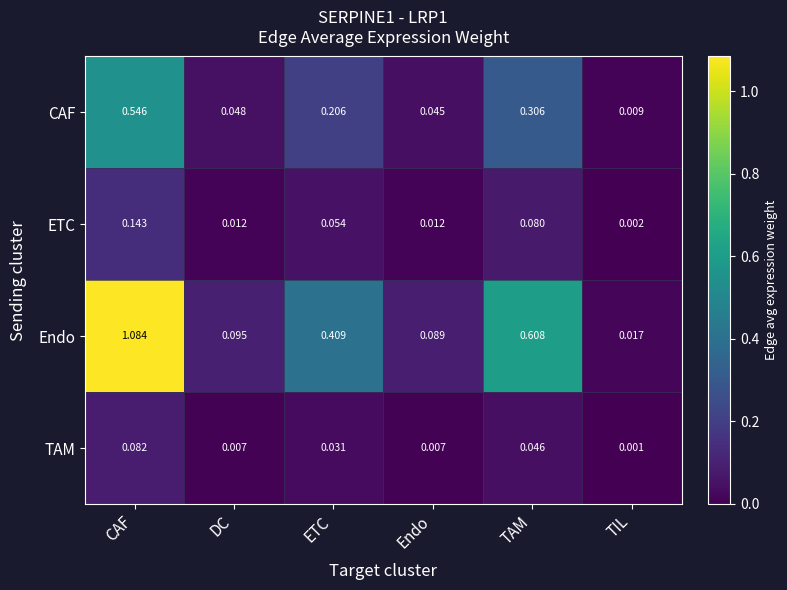

Between Endo and TIL, which series saw the biggest shift?

Endo